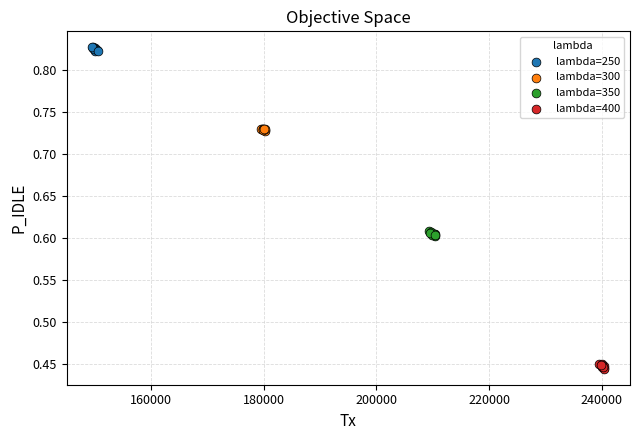

Which series contains the highest Y value?

lambda=250